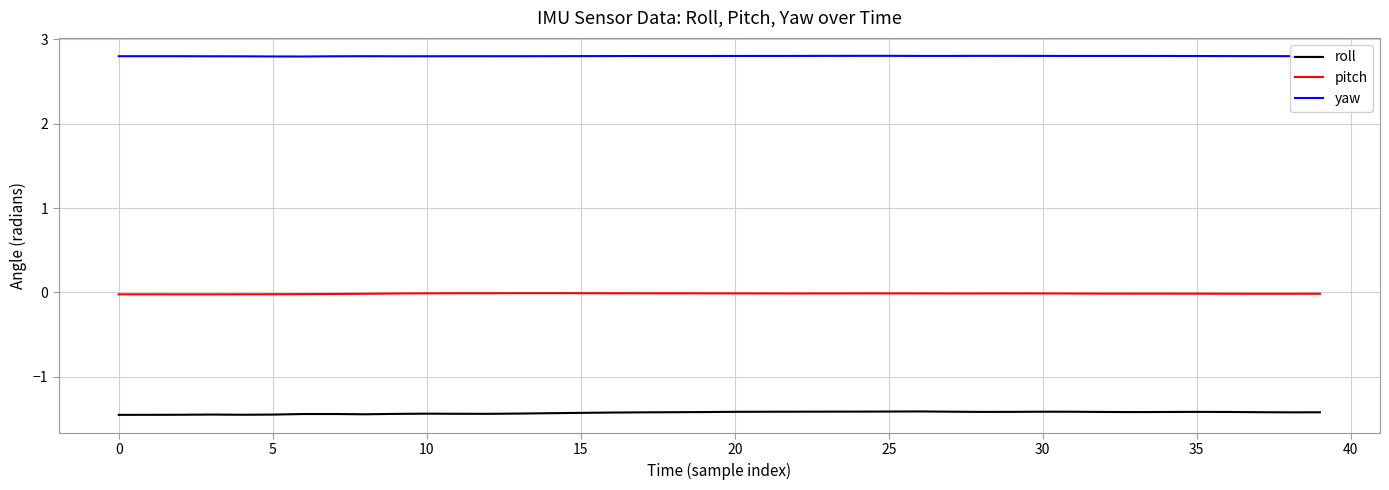

How many distinct data groups are displayed?

3